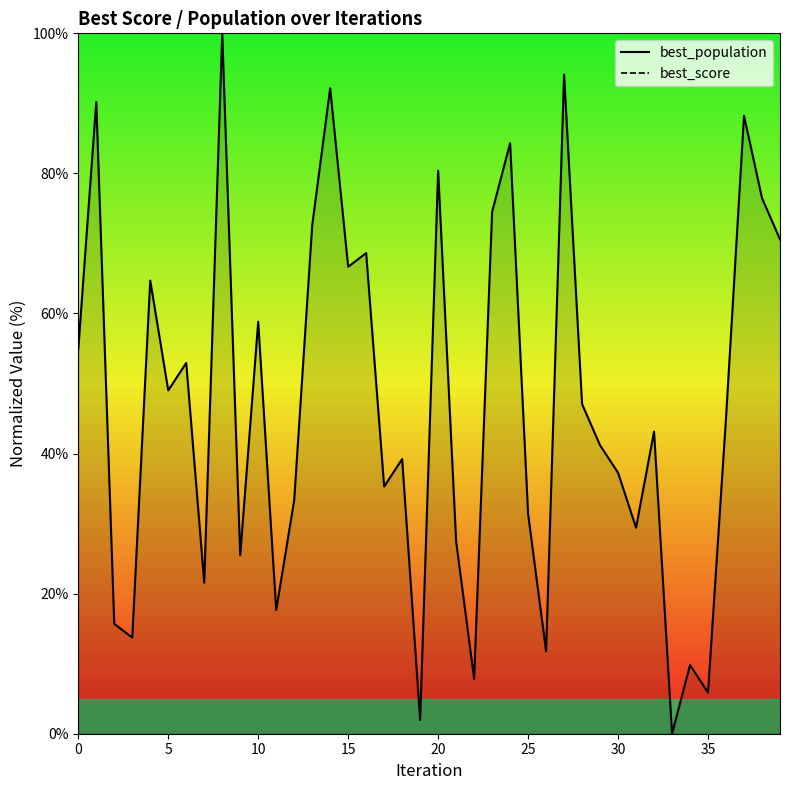

At how many categories does at least one series exceed 9?

40